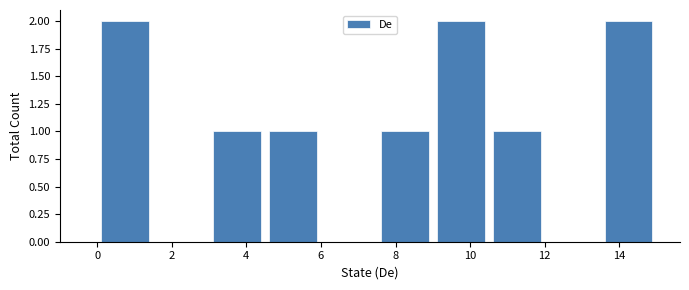

Reading left to right, list every bar in this chart as the range it spans on the x-axis followed by its height. Neither the bar edges nor the heights are printed on the chart, so give them approximately, as read against the axes.

0.0 to 1.5: 2
1.5 to 3.0: 0
3.0 to 4.5: 1
4.5 to 6.0: 1
6.0 to 7.5: 0
7.5 to 9.0: 1
9.0 to 10.5: 2
10.5 to 12.0: 1
12.0 to 13.5: 0
13.5 to 15.0: 2